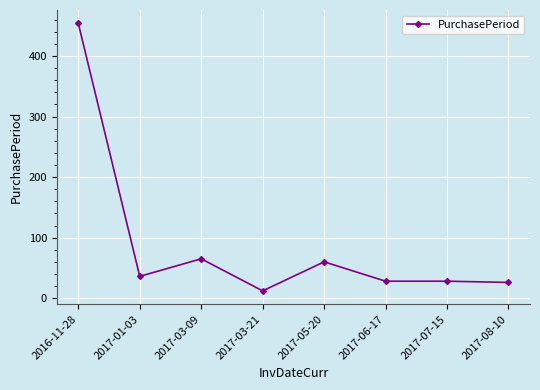

The value at 2017-08-10 is 26. True or false?

True